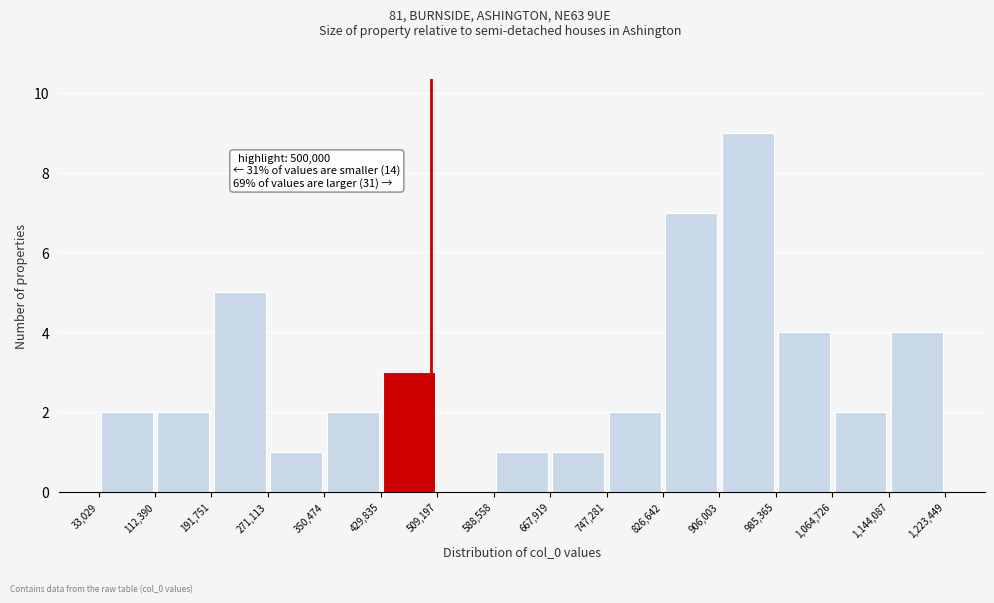

Which range on the x-axis has the tallest bar?

906,003 to 985,365